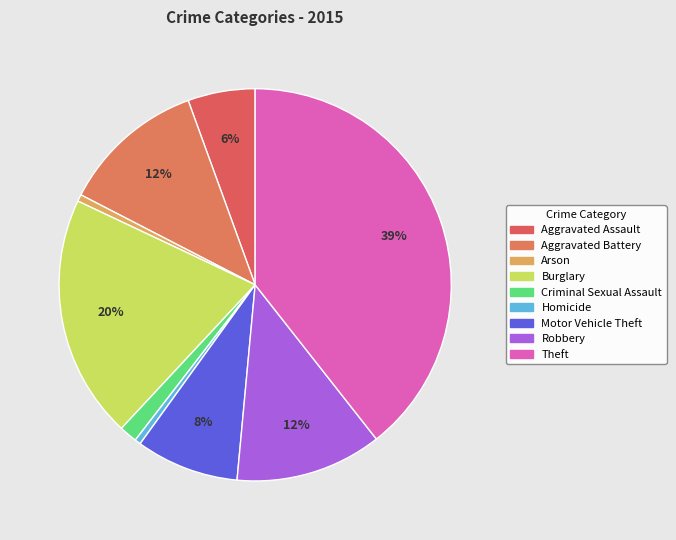

What is the total percentage of Motor Vehicle Theft and Aggravated Assault?

14.0%